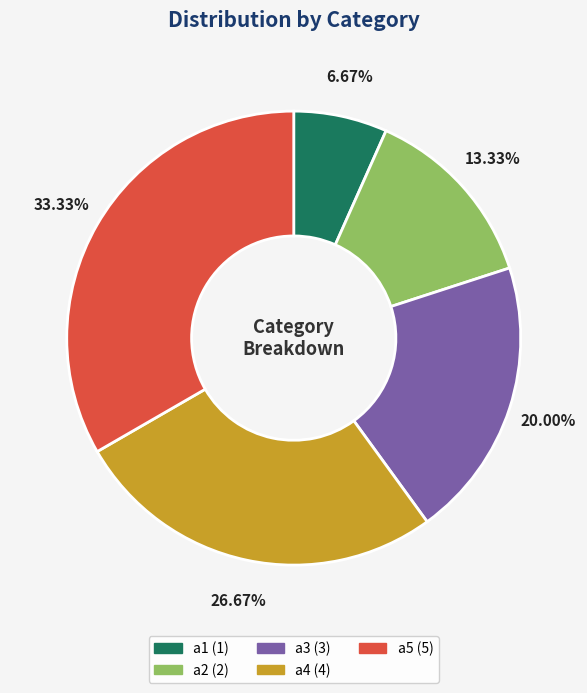

What percentage is the a2 slice, to the nearest percent?

13%